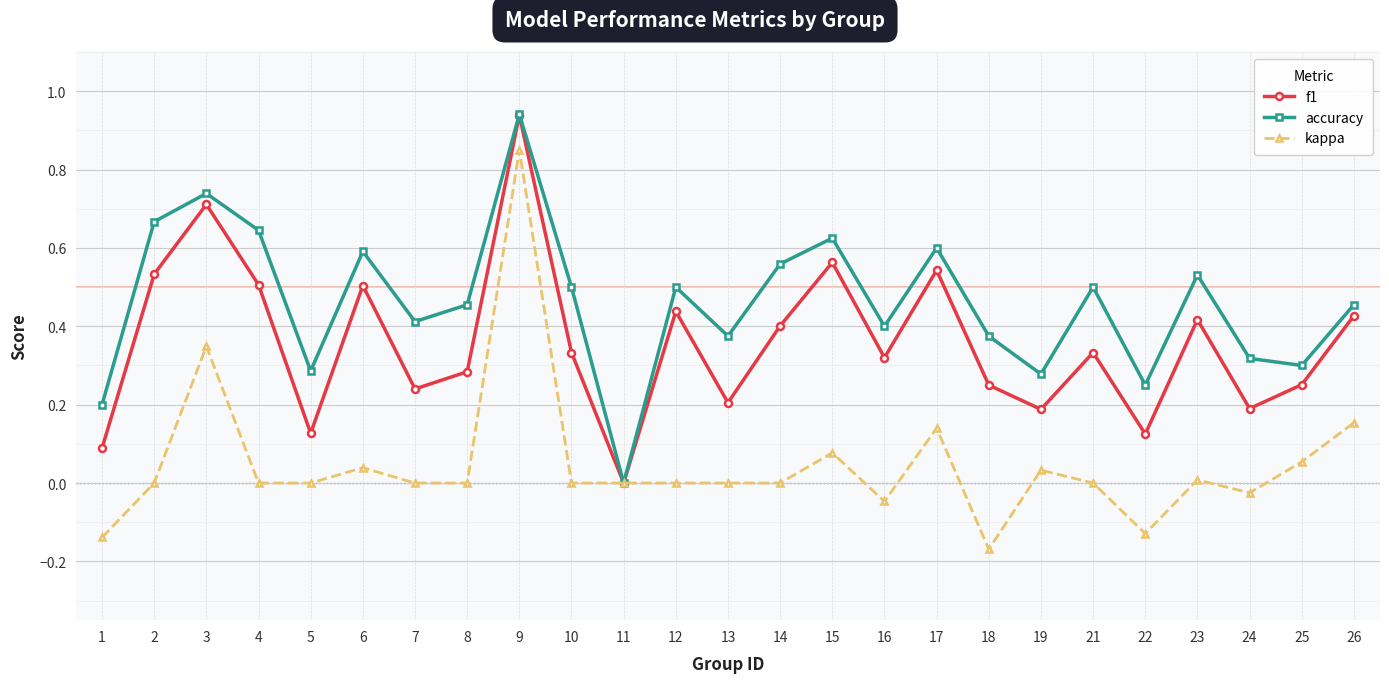

At which category is the sum across all series the highest?

9